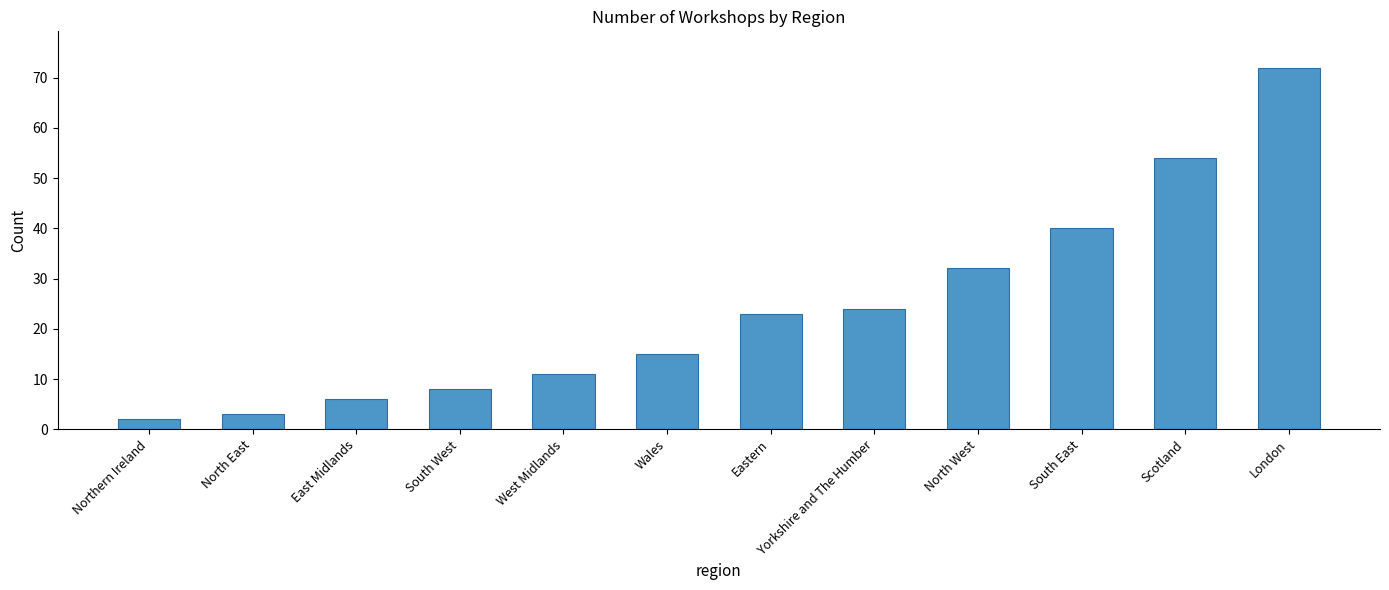

What is the ratio of the value at North East to the value at North West?

0.1